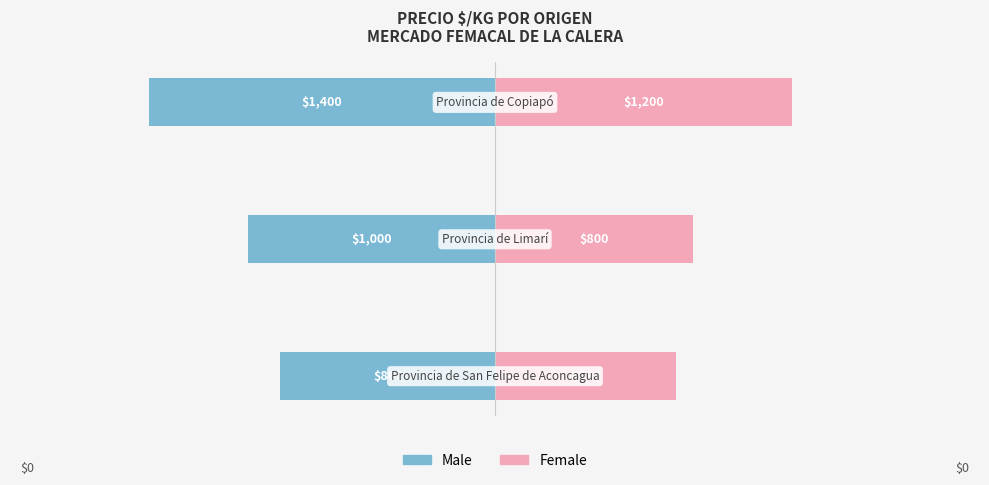

True or false: Female has a value of 231 at 1.

False